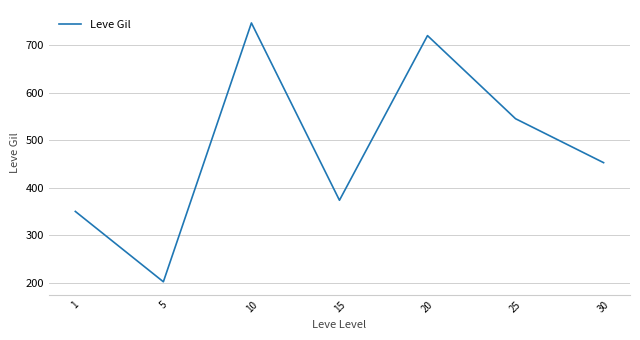

The chart shows a value of 720.0 at 20. True or false?

True